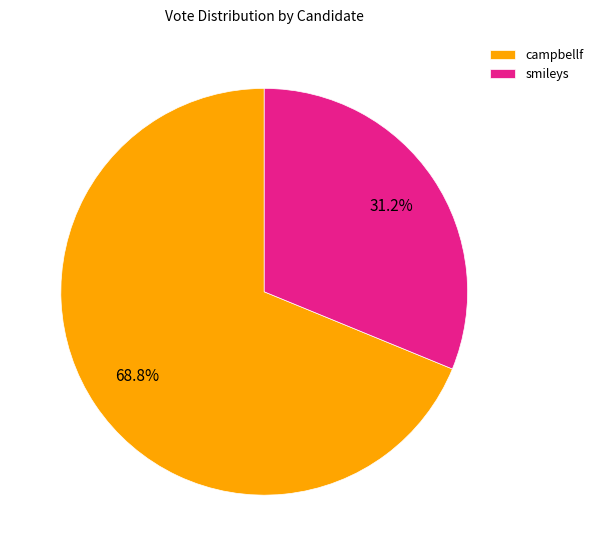

To the nearest percent, what is the combined percentage of campbellf and smileys?

100%